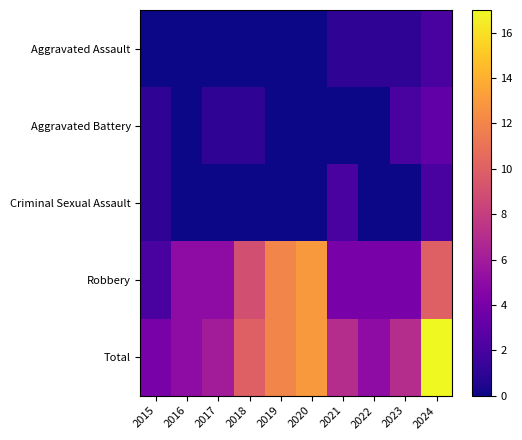

How many distinct data groups are displayed?

5